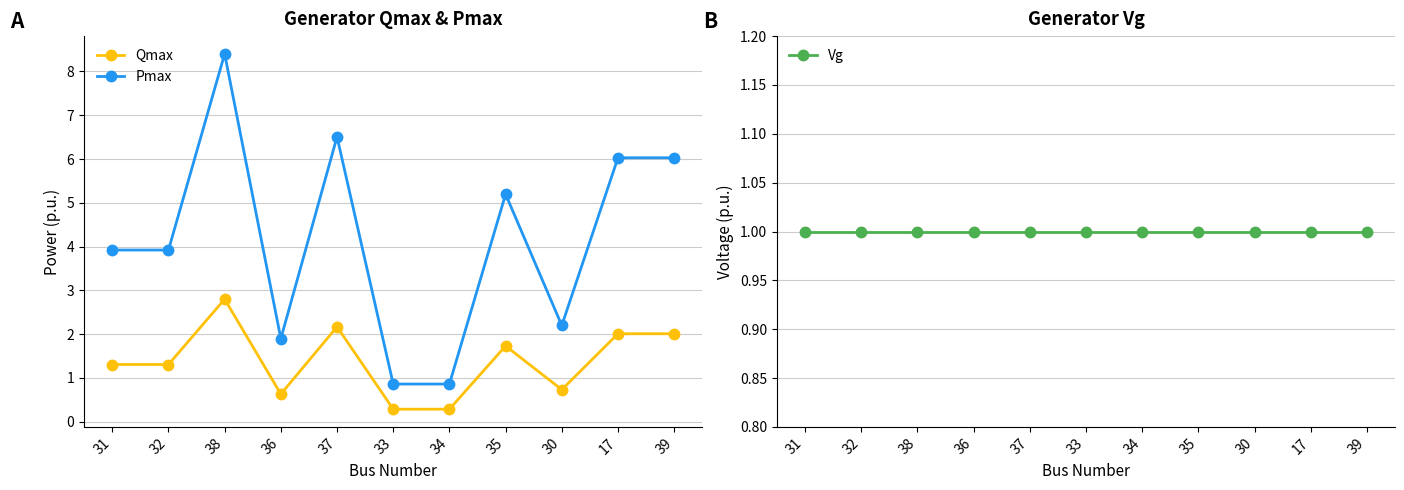

At which label is Qmax closest to 1?

30